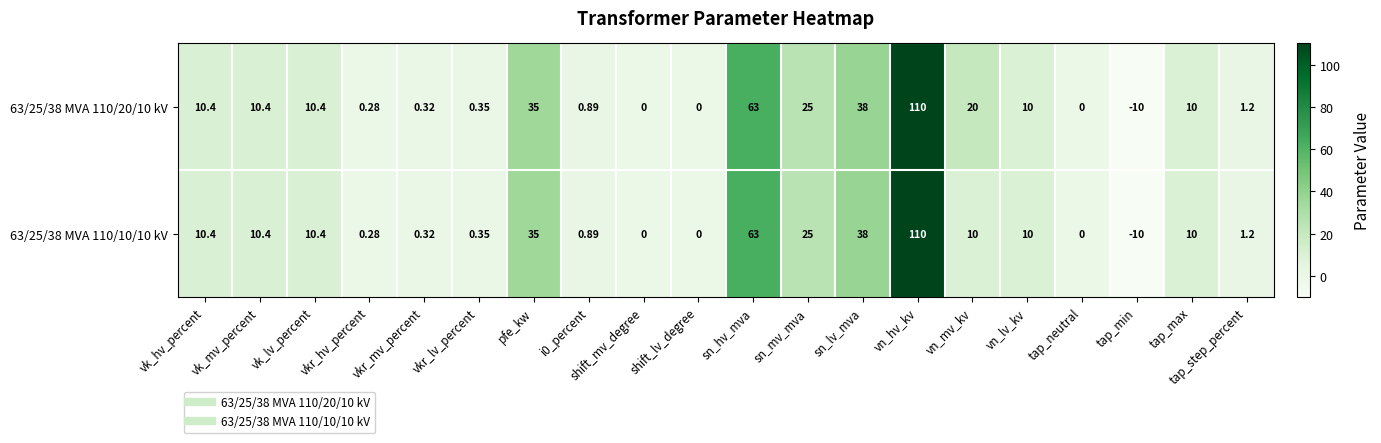

How many values in 63/25/38 MVA 110/20/10 kV are below zero?

1